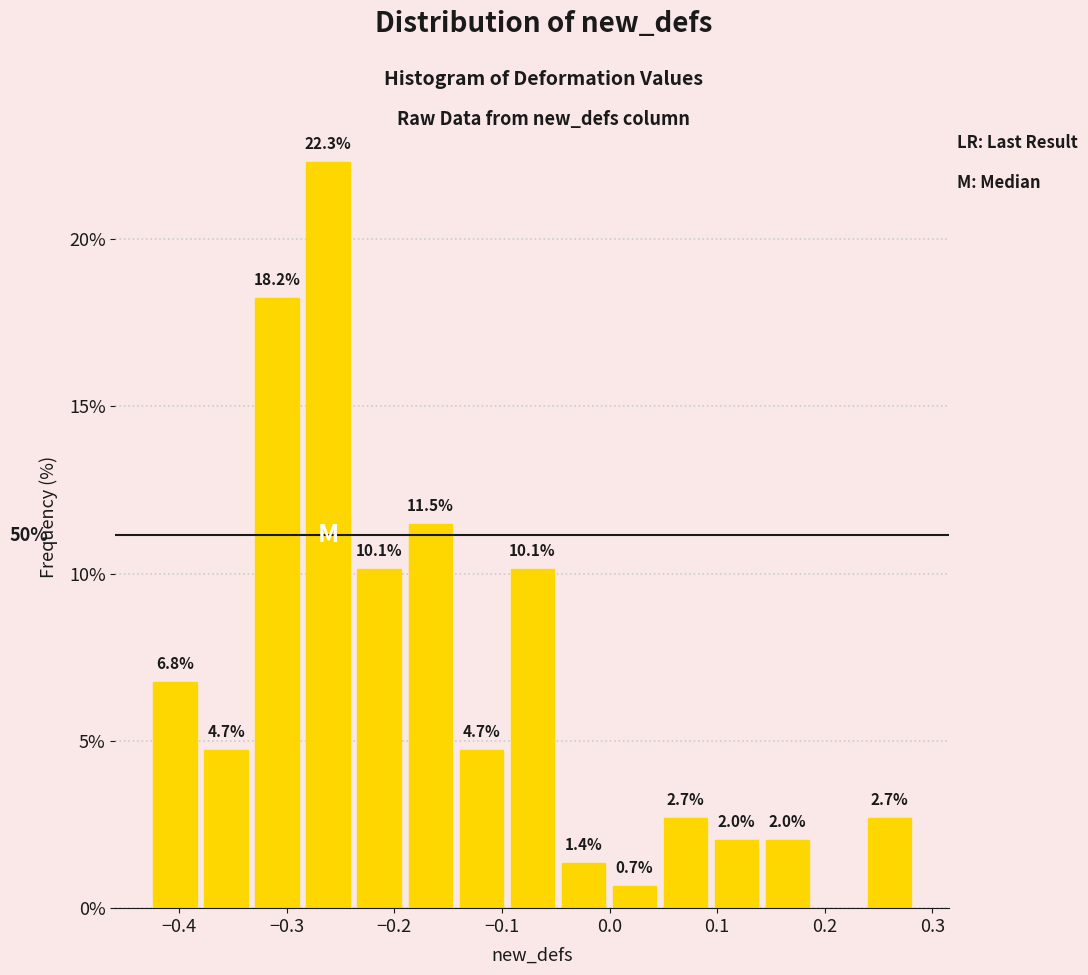

Over which range of the x-axis is the bar tallest?

-0.29 to -0.24